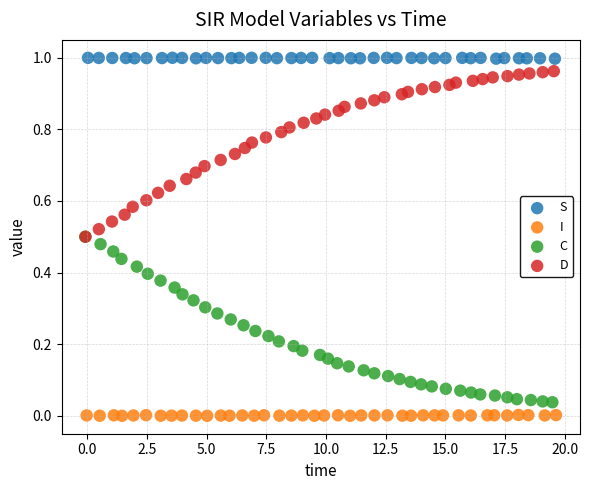

Which series reaches the minimum Y coordinate?

I